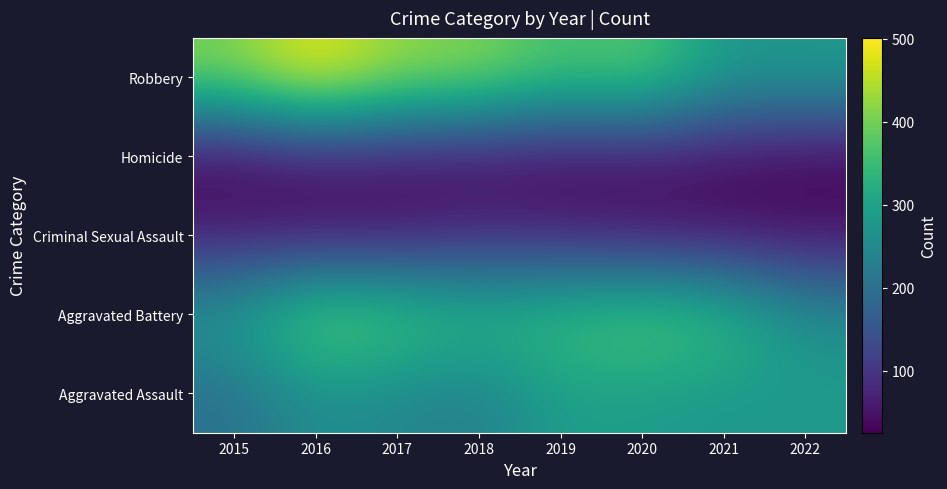

Read the Criminal Sexual Assault value at 2019, to the nearest 10.

70